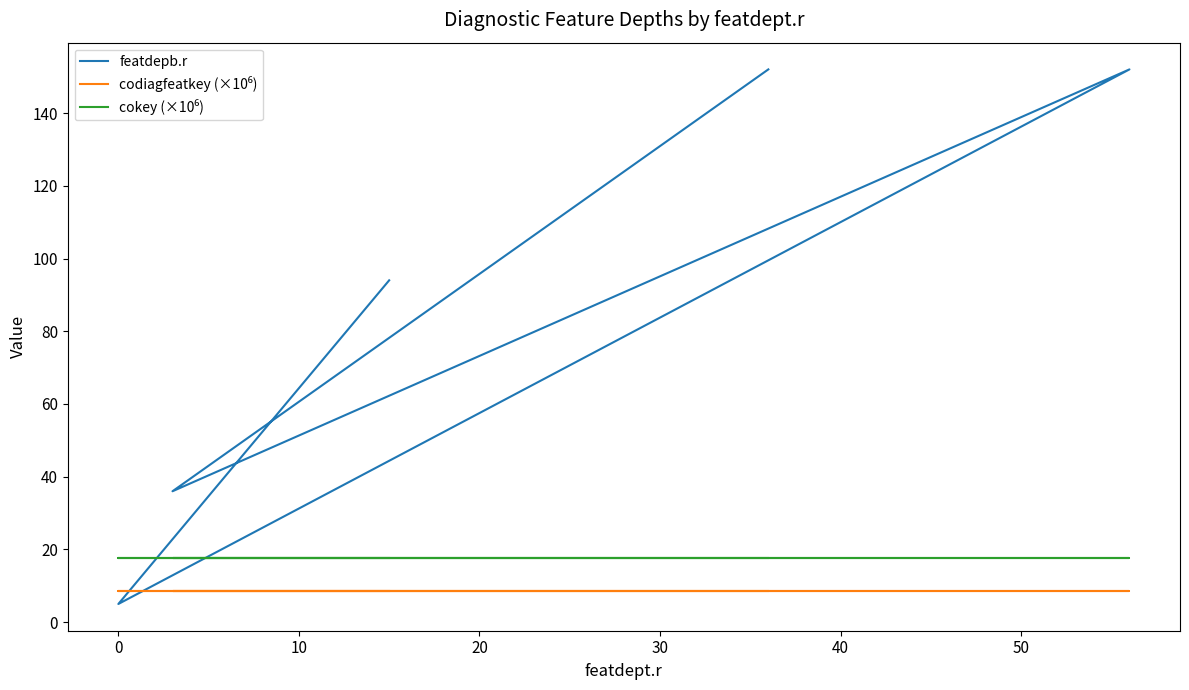

True or false: cokey (×10⁶) and codiagfeatkey (×10⁶) intersect in this chart.

False